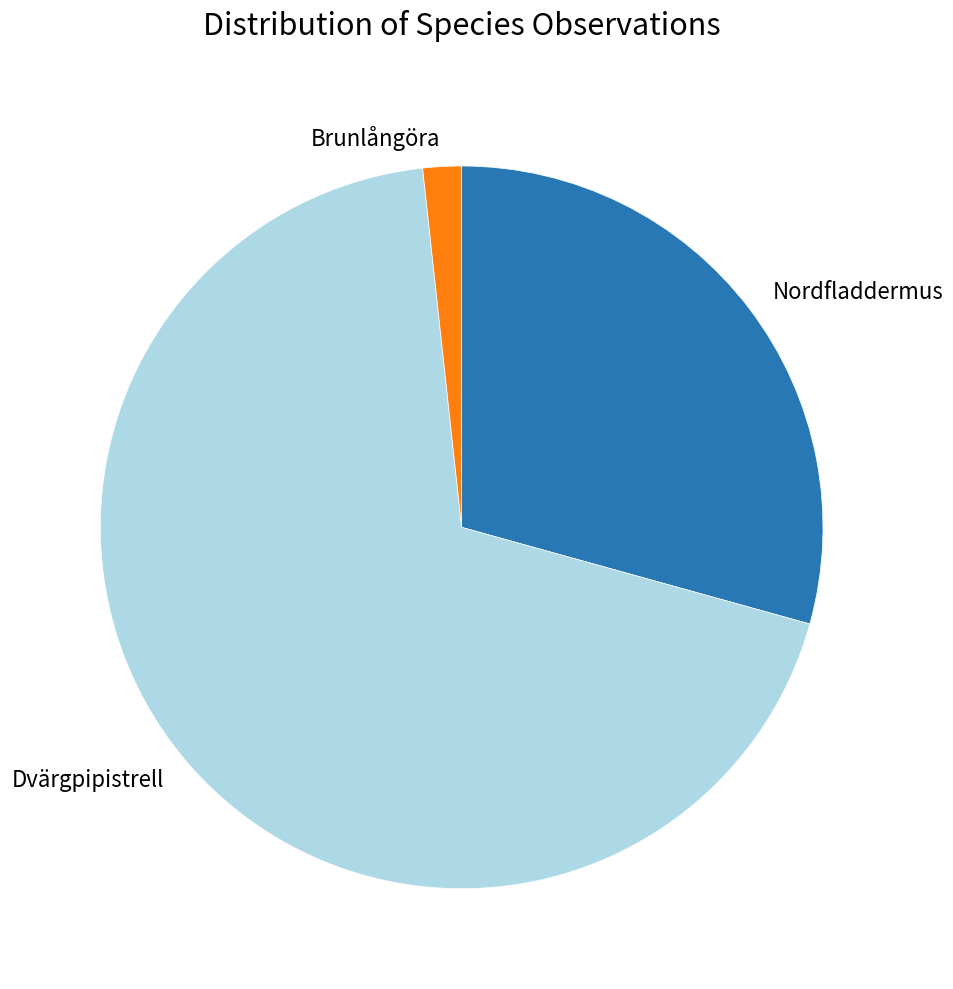

The Dvärgpipistrell slice represents 69% of the pie. True or false?

True